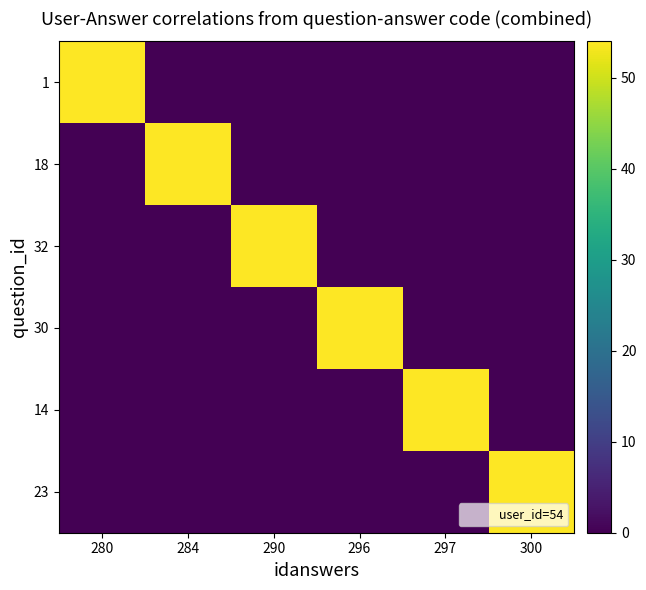

At which category does the chart reach its peak across all series?

280